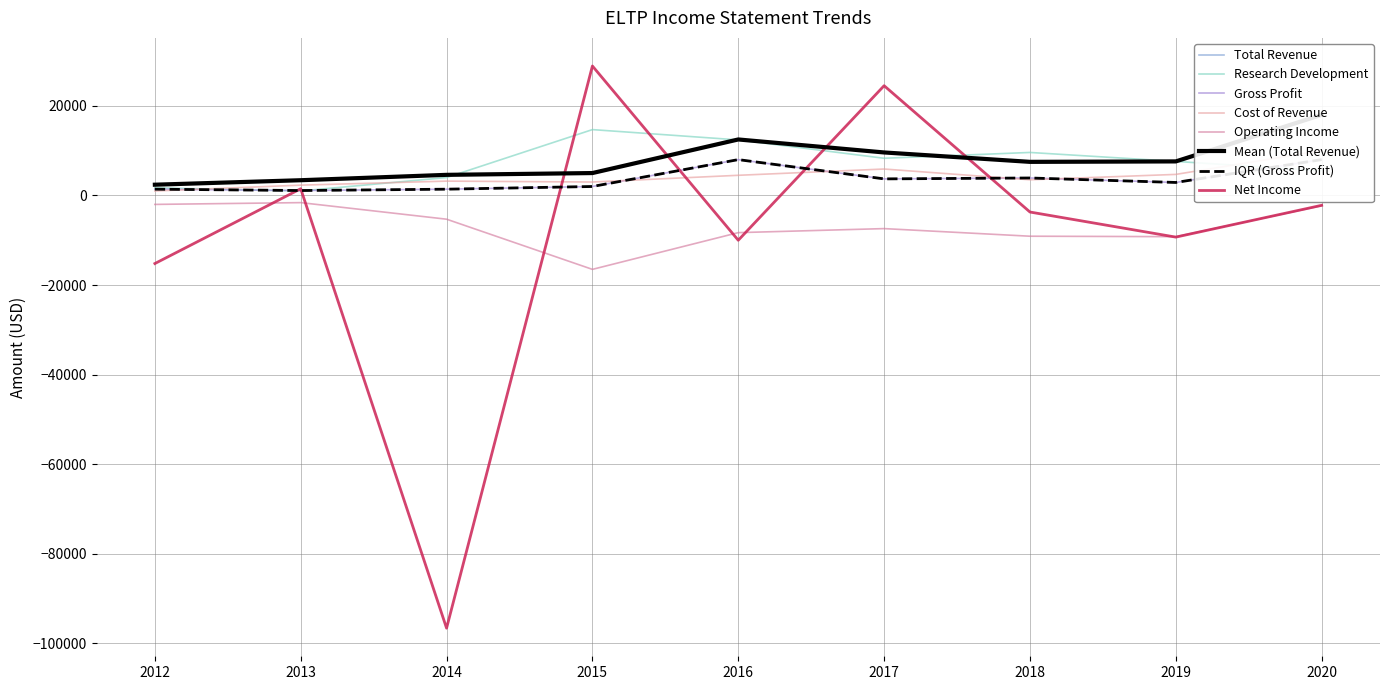

At which label does Operating Income first exceed -7400?

2012